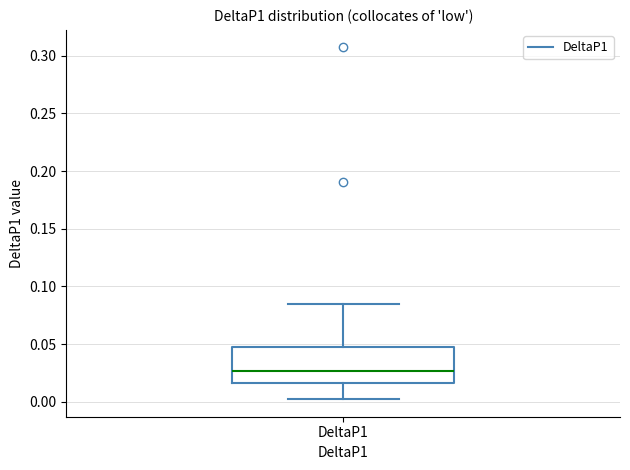

Read this box plot against the y-axis: the position of the median line, the range covered by the box, and the ends of both whiskers. The values are not printed on the chart, so give them approximately, as read against the axis.

median 0.025, box 0.015 to 0.045, whiskers 0.000 to 0.085